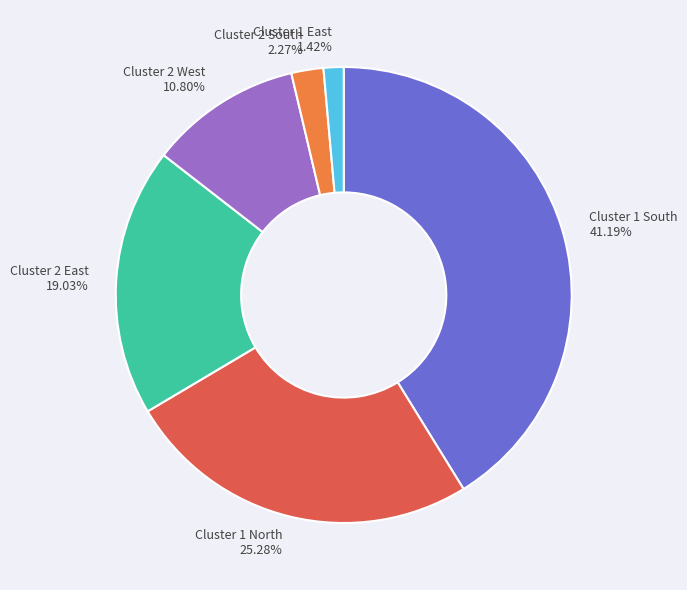

Approximately how many times larger is the value at Cluster 2 West compared to Cluster 2 East?

0.6